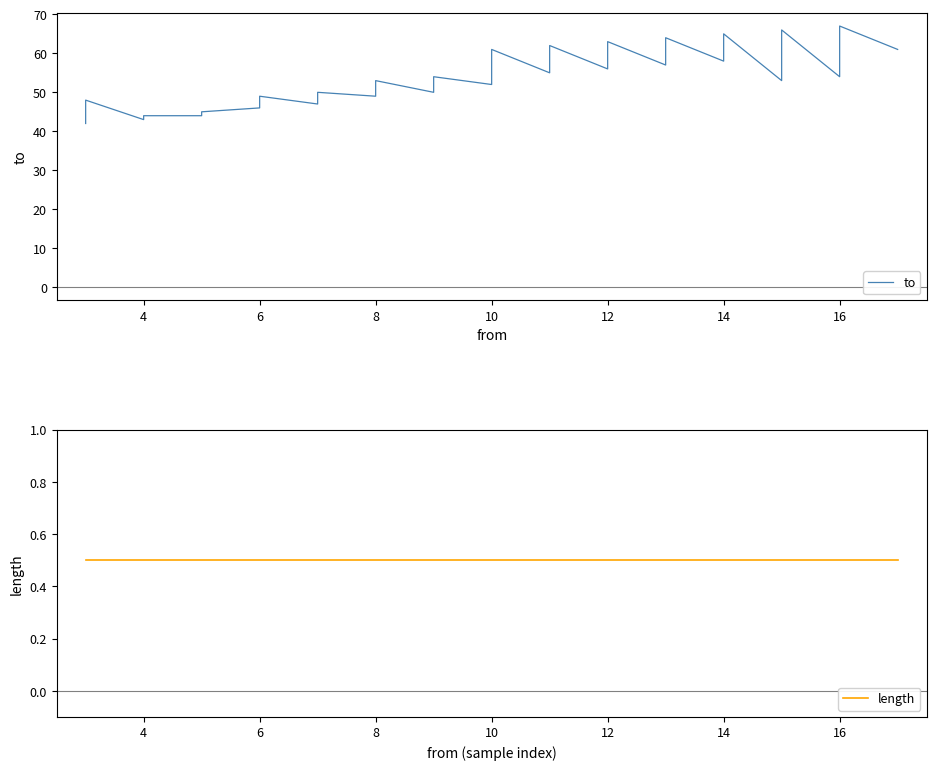

True or false: length has more than 2 points higher than both neighbors.

False